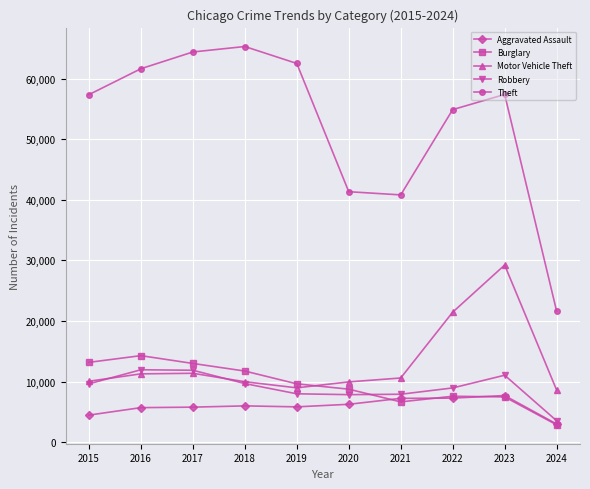

True or false: Aggravated Assault and Theft cross at least once.

False